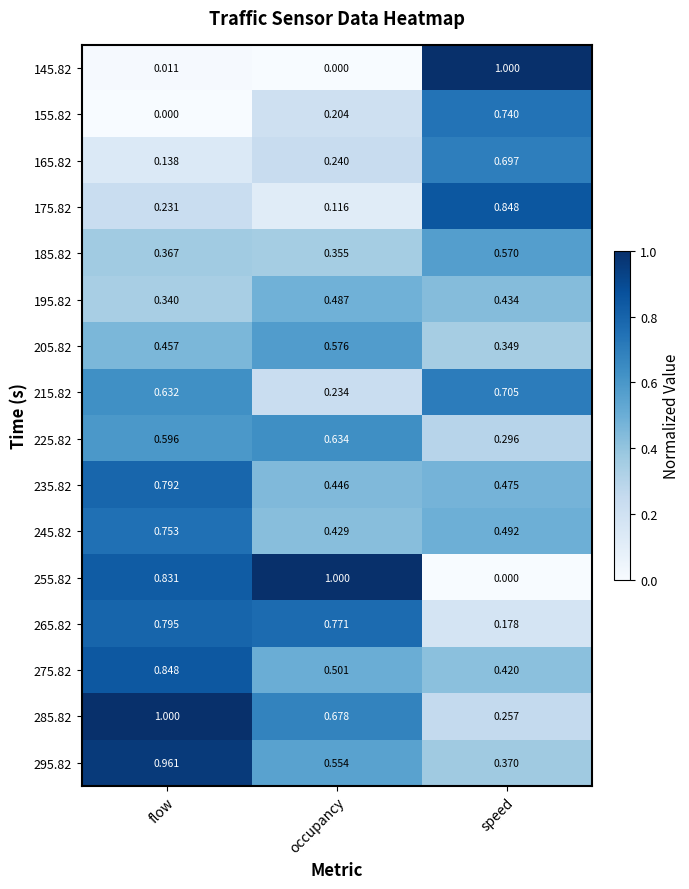

Rank the categories by 245.82 value from highest to lowest.

flow, speed, occupancy